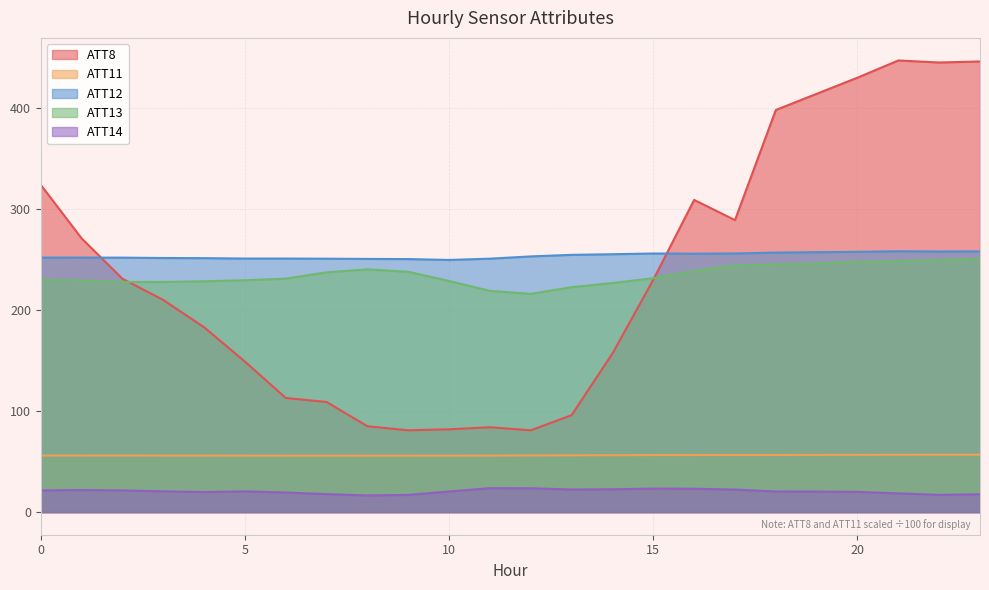

Reading right to left, what are all the values shown in this chart?

ATT8: 23=446.0	22=445.0	21=447.0	20=430.0	19=414.0	18=398.0	17=289.0	16=309.0	15=230.0	14=157.0	13=96.0	12=81.0	11=84.0	10=82.0	9=81.0	8=85.0	7=109.0	6=113.0	5=149.0	4=183.0	3=210.0	2=231.0	1=271.0	0=324.0
ATT11: 23=56.8	22=56.8	21=56.8	20=56.7	19=56.6	18=56.6	17=56.6	16=56.5	15=56.5	14=56.3	13=56.2	12=56.1	11=56.0	10=55.9	9=55.9	8=55.8	7=55.8	6=55.9	5=55.9	4=56.0	3=56.0	2=56.0	1=56.0	0=56.0
ATT12: 23=258.1	22=257.9	21=258.2	20=257.6	19=257.3	18=256.9	17=256.0	16=255.8	15=256.0	14=255.3	13=254.6	12=253.1	11=250.9	10=249.6	9=250.5	8=250.6	7=250.8	6=251.0	5=251.0	4=251.4	3=251.5	2=251.9	1=251.9	0=251.9
ATT13: 23=250.7	22=249.5	21=248.5	20=247.9	19=246.1	18=245.2	17=244.2	16=238.7	15=231.5	14=226.7	13=222.6	12=216.1	11=219.0	10=228.7	9=237.9	8=240.2	7=237.3	6=231.1	5=229.5	4=228.5	3=227.7	2=227.8	1=229.2	0=230.2
ATT14: 23=17.7	22=17.1	21=18.6	20=20.0	19=20.4	18=20.5	17=22.3	16=23.2	15=23.3	14=22.7	13=22.4	12=23.6	11=23.7	10=20.4	9=17.1	8=16.5	7=17.8	6=19.4	5=20.6	4=19.9	3=20.6	2=21.5	1=21.9	0=21.5